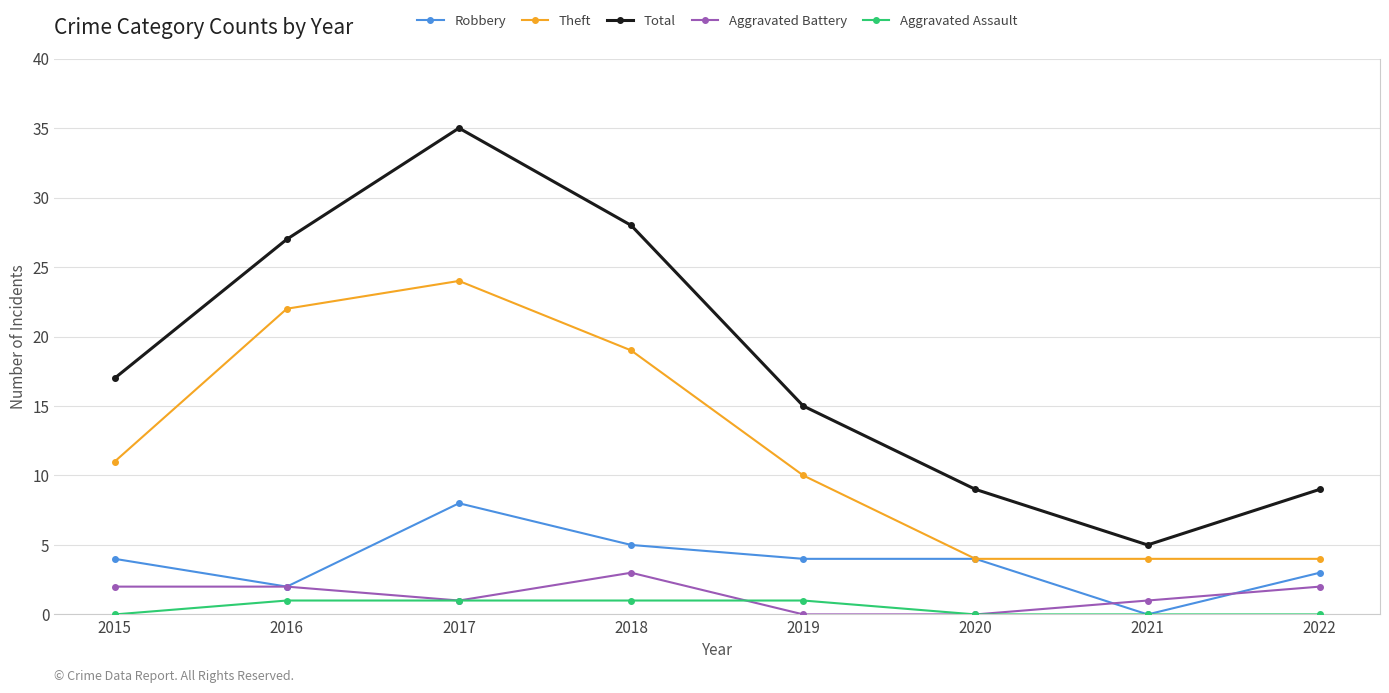

What is the spread (max minus min) of values at 2021?

5